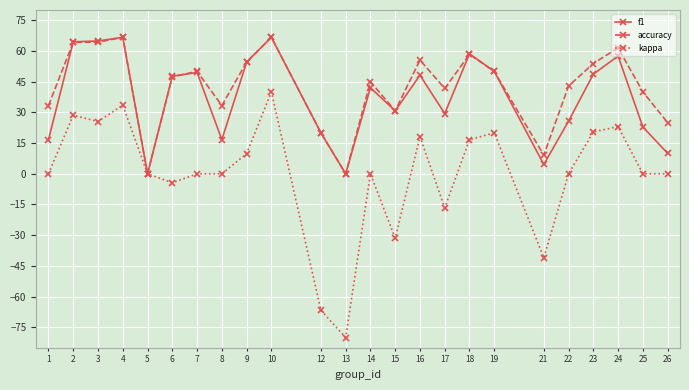

Between 13 and 16, which series saw the biggest shift?

kappa